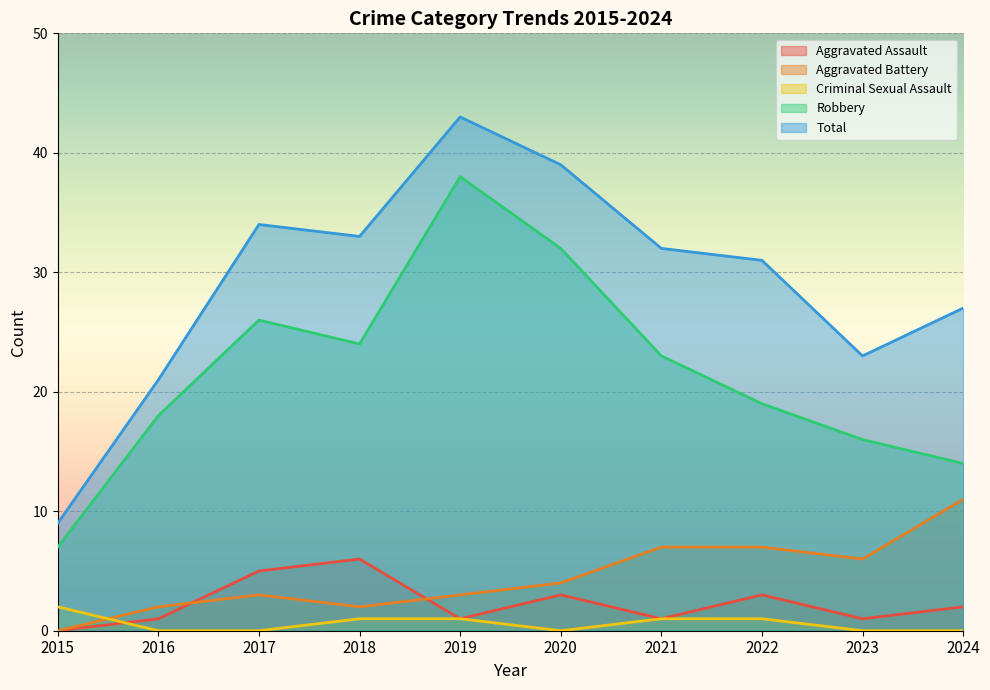

What is the spread (max minus min) of values at 2022?

30